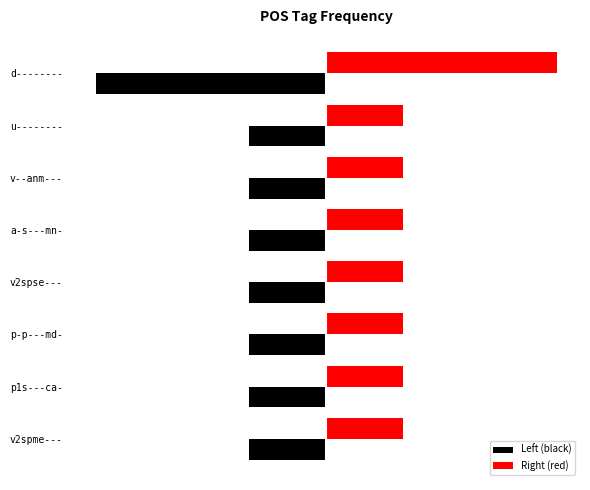

What are all the series names shown in the legend?

Left (black), Right (red)